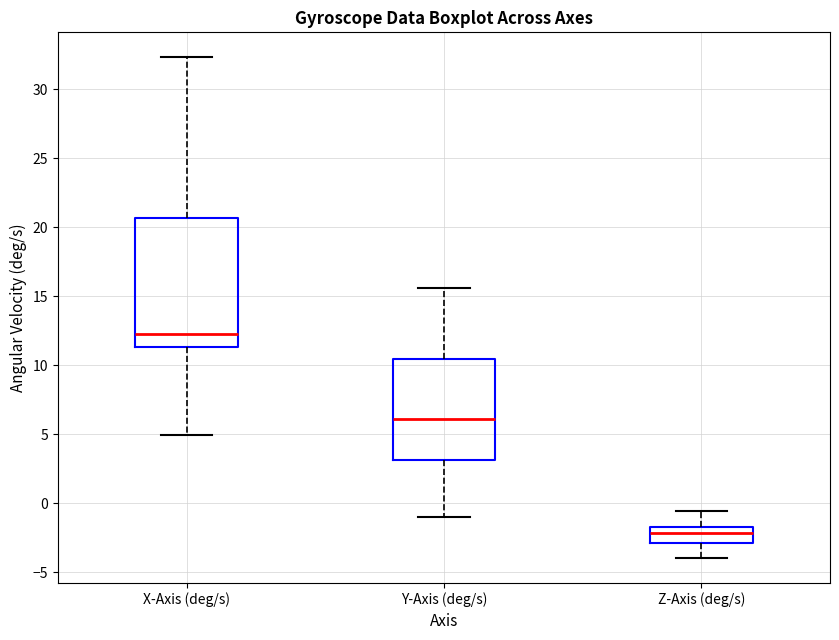

Reading left to right, transcribe this box plot: for each box, give where its median line is, the range the box spans, and where its two whiskers end, as read against the y-axis. The values are not printed on the chart, so give them approximately, as read against the axis.

X-Axis (deg/s): median 12.5, box 11.5 to 20.5, whiskers 5.0 to 32.5
Y-Axis (deg/s): median 6.0, box 3.0 to 10.5, whiskers -1.0 to 15.5
Z-Axis (deg/s): median -2.0, box -3.0 to -1.5, whiskers -4.0 to -0.5